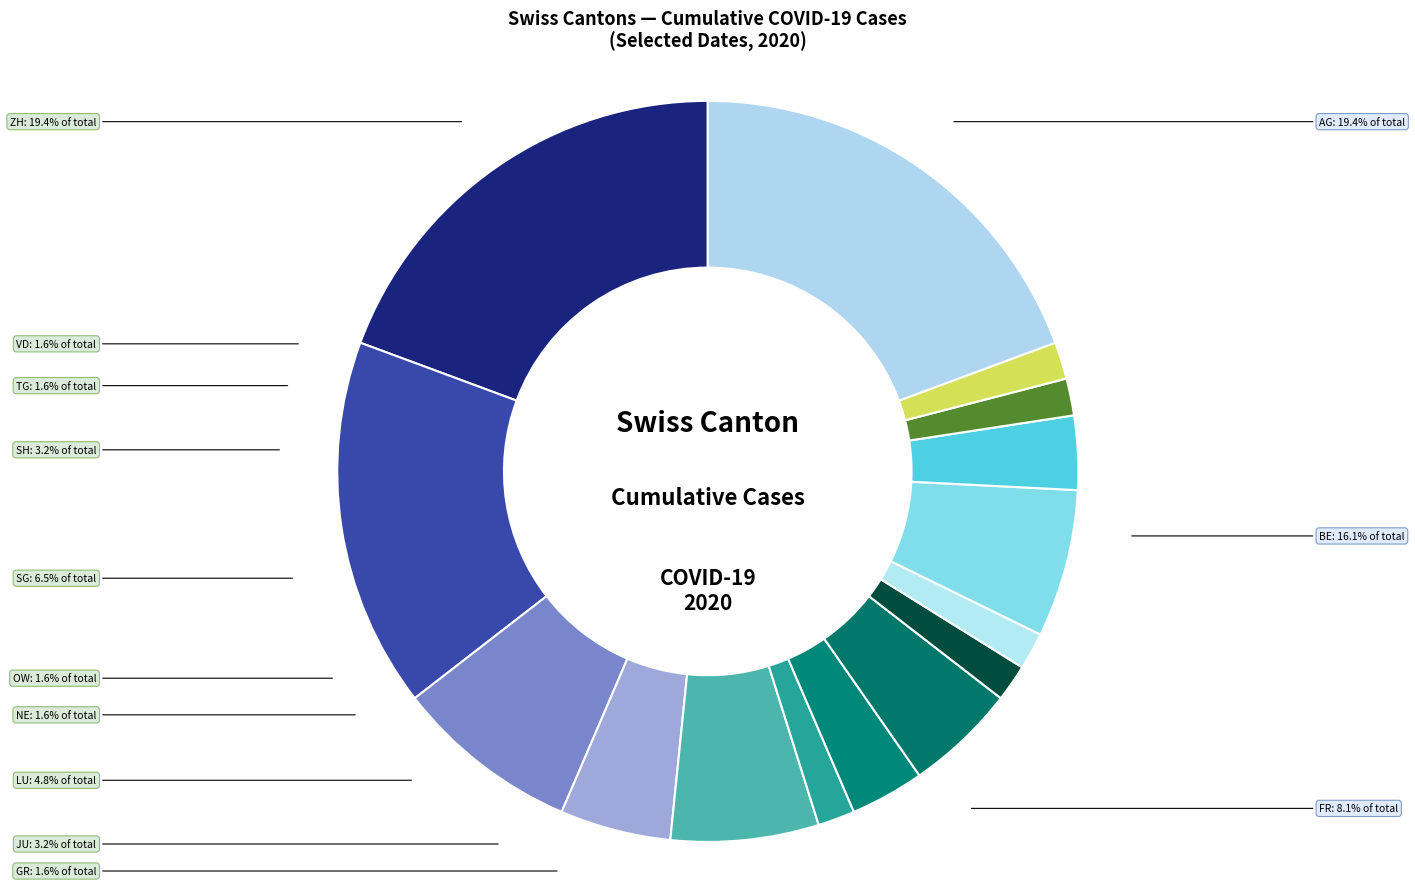

To the nearest percent, what portion does SG represent?

6%